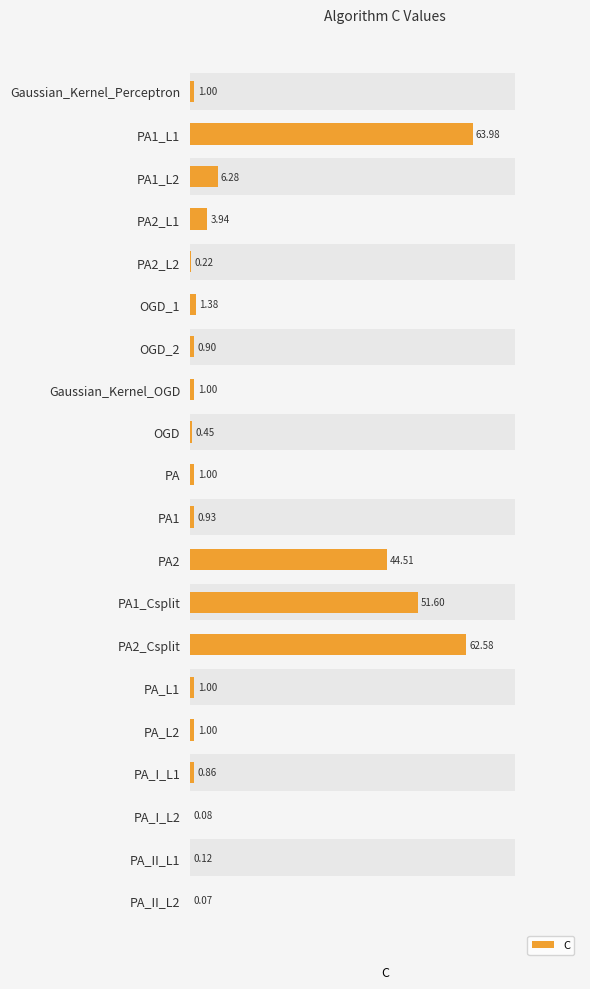

The value at Gaussian_Kernel_OGD is 1.0. True or false?

True